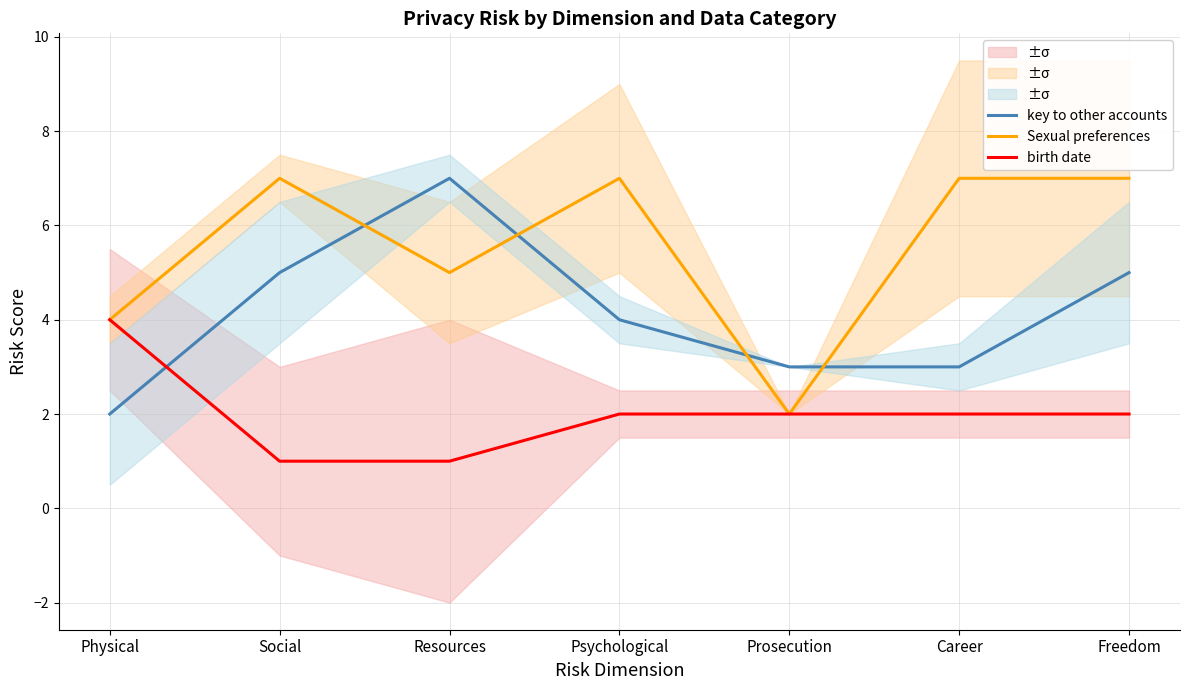

Where is Sexual preferences nearest to the value 4?

Physical